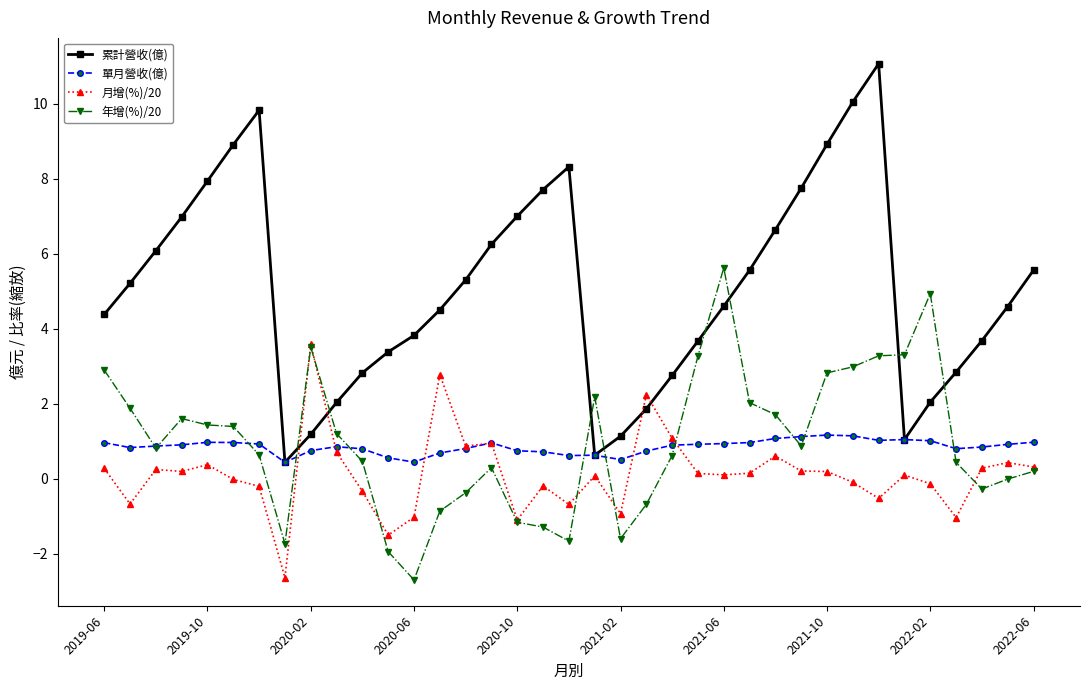

What is the value of the 月增(%)/20 point at the 22nd from the left?

2.2